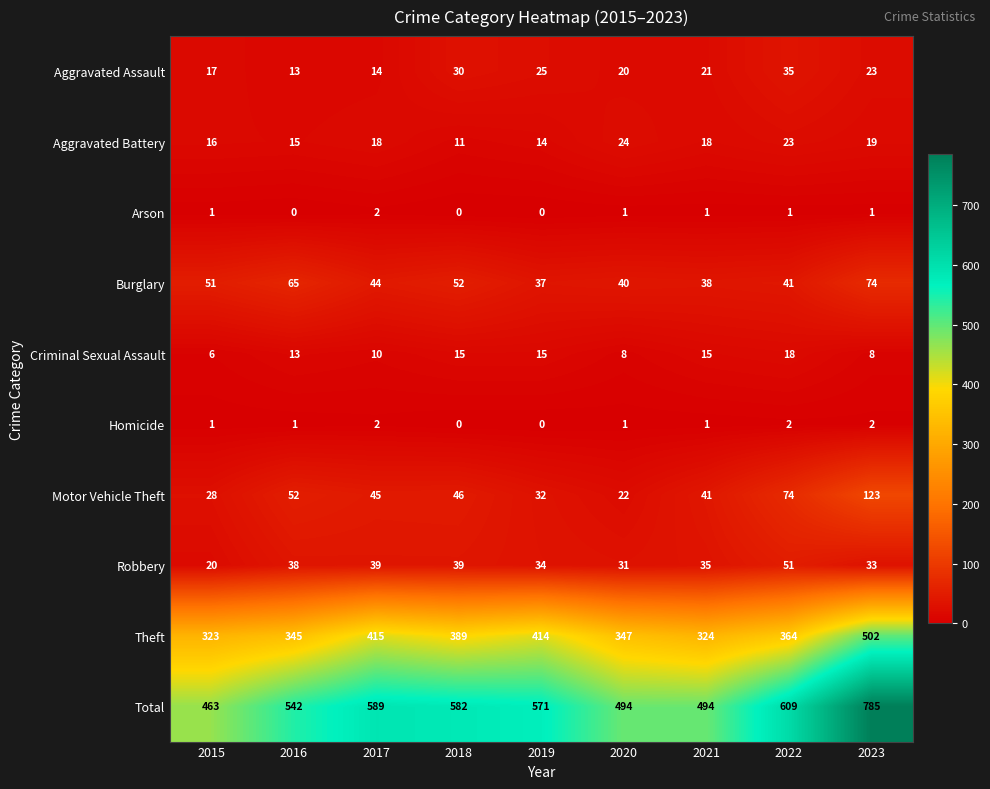

What is the sum of all Total values?

5129